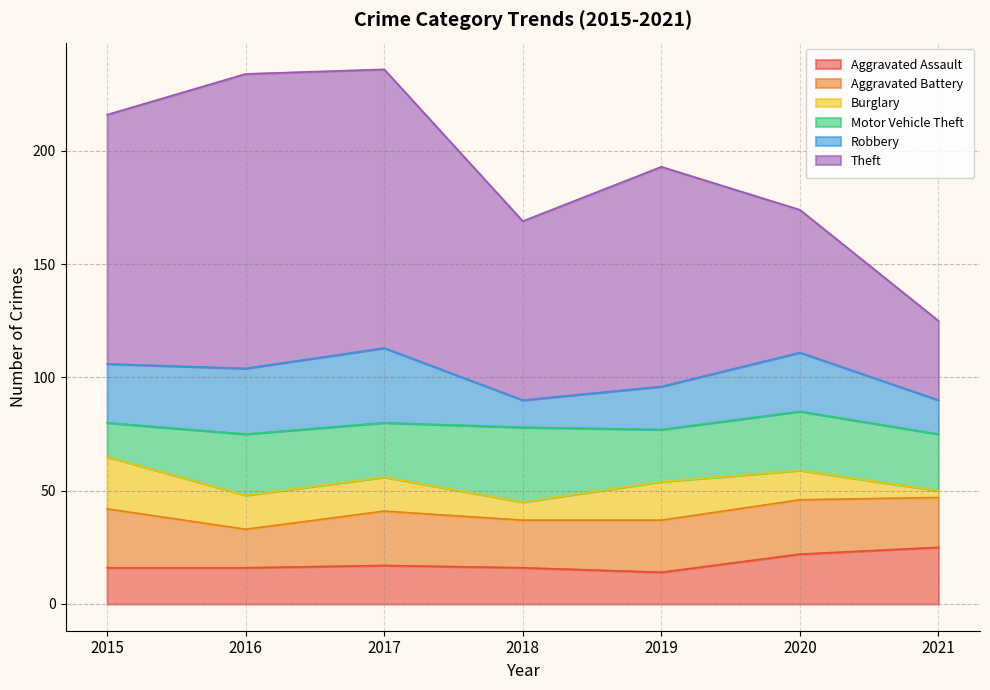

How many intersections are there between Aggravated Assault and Burglary?

3